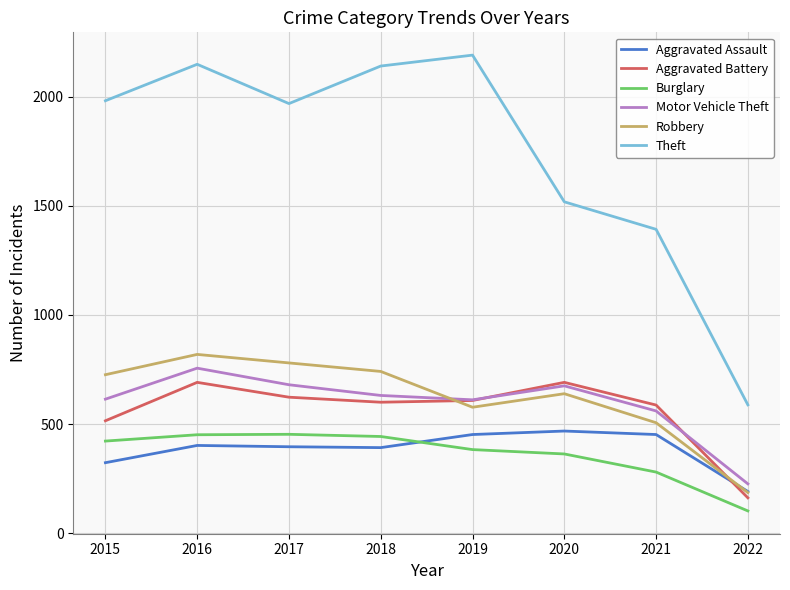

Count the number of categories in the chart.

8